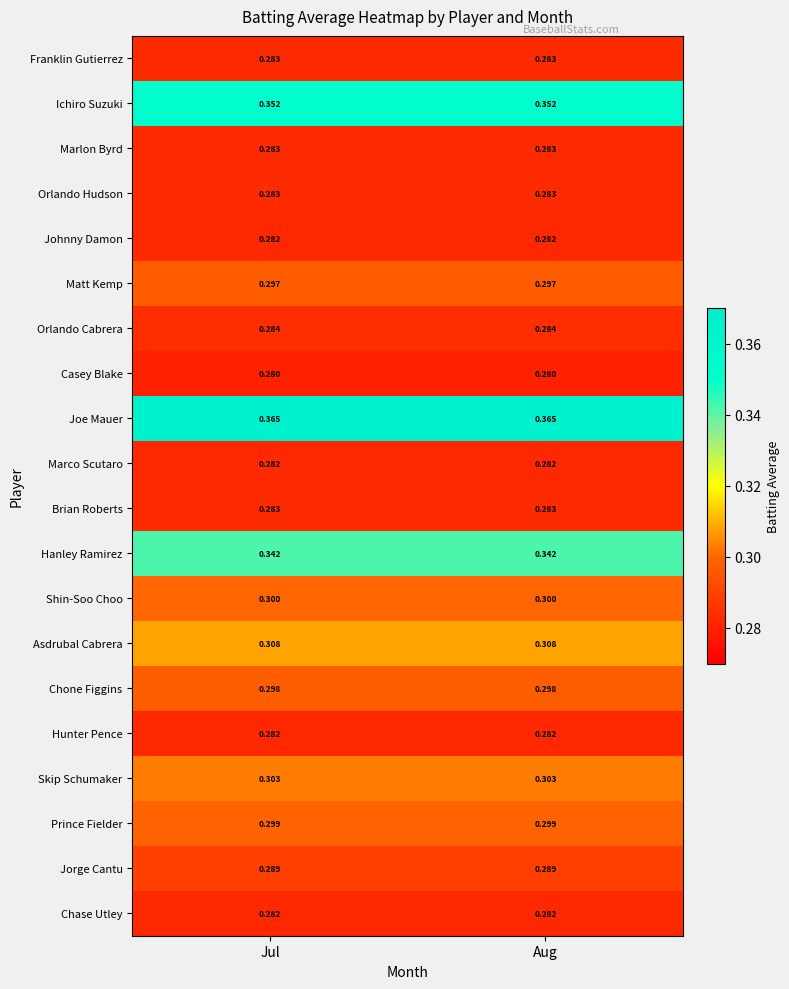

What is the total value across all series at Jul?

6.0